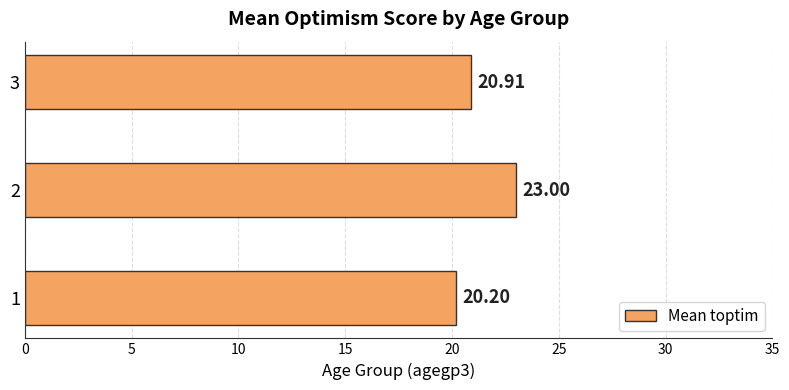

What is the average value?

21.4